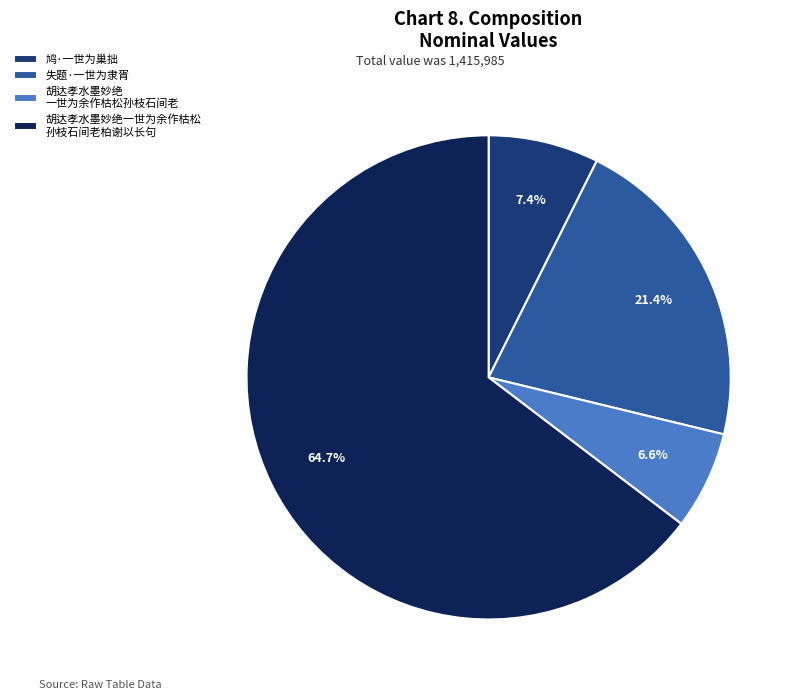

How much of the chart is everything except 胡达孝水墨妙绝 一世为余作枯松孙枝石间老?

93.4%